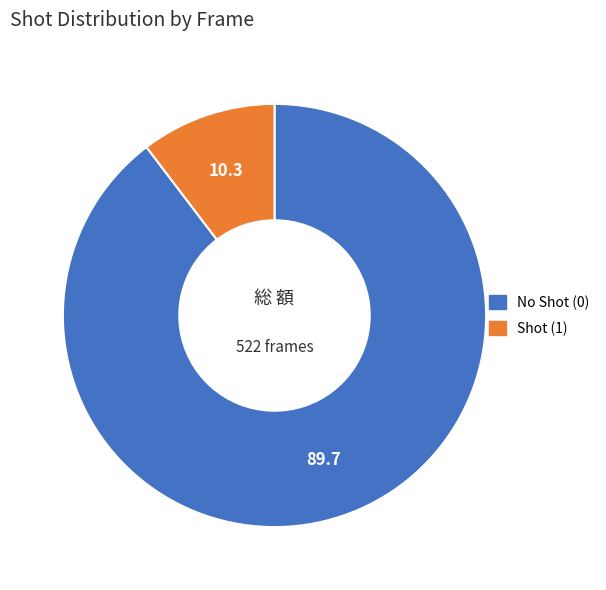

Is there a majority slice in this chart?

Yes